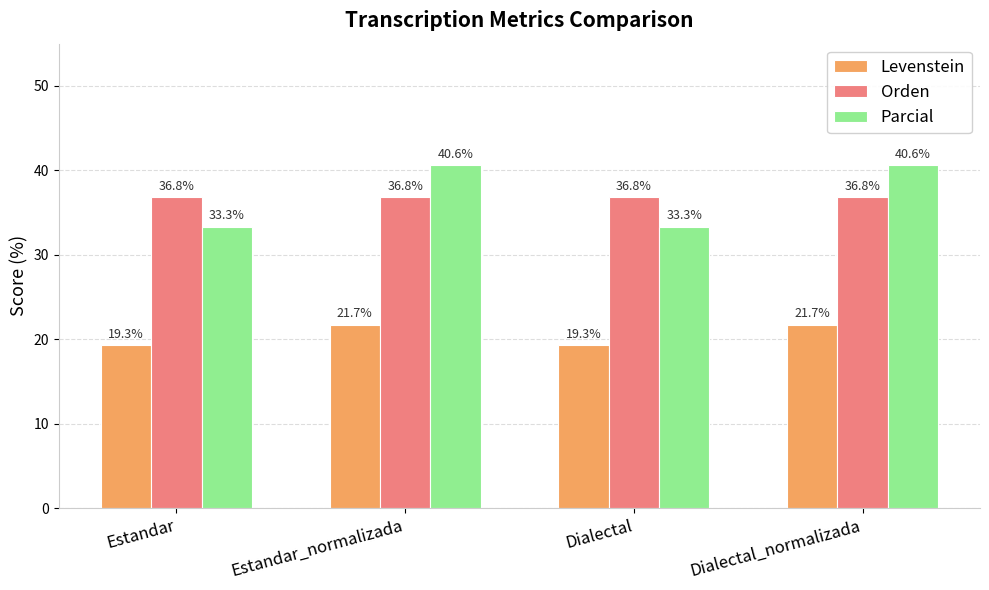

Which series has the largest total across all categories?

Parcial